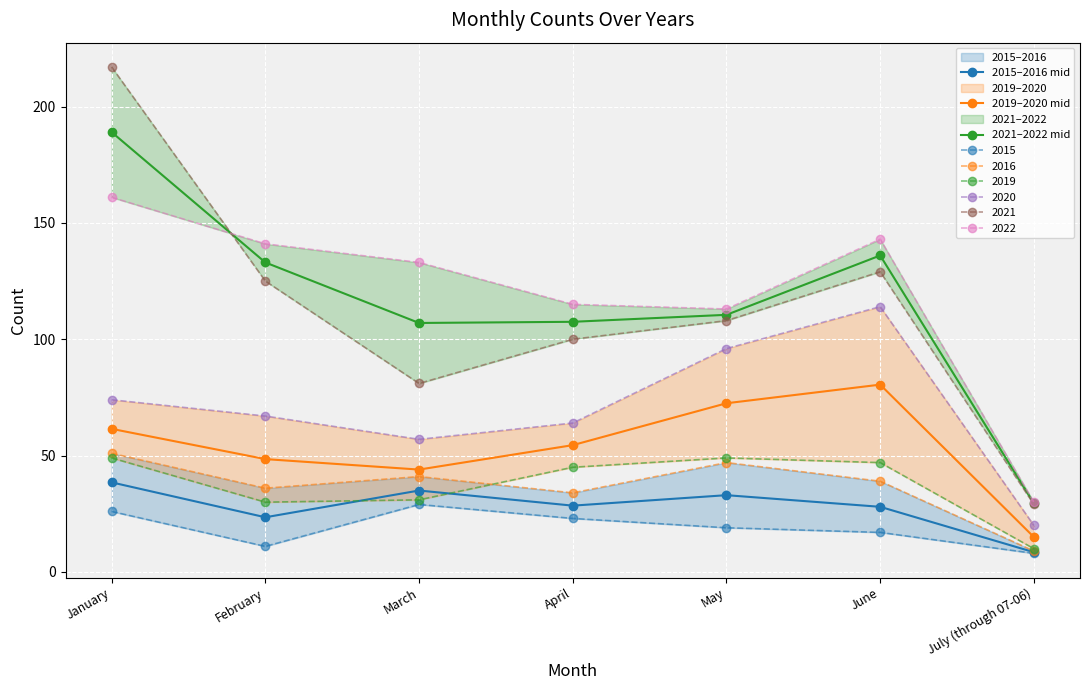

What is the sum of the 2019–2020 mid values at May and February?

121.0